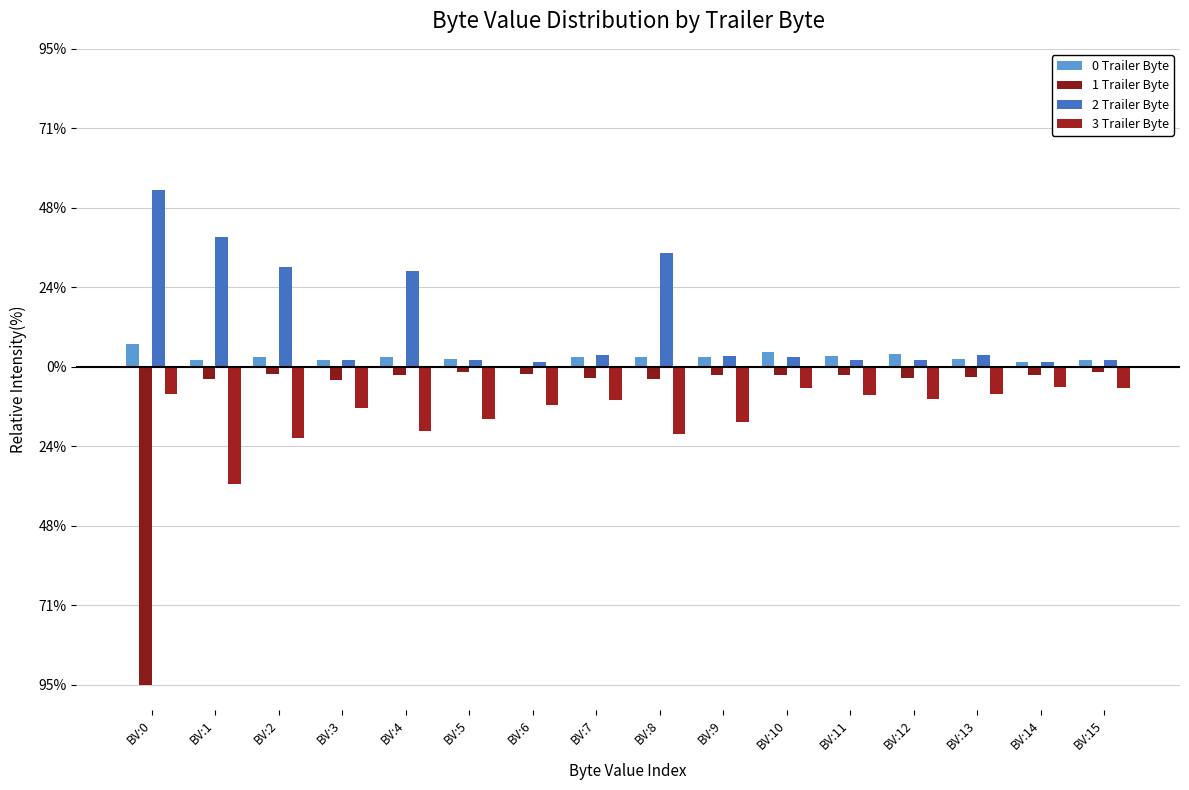

Are the bars grouped side by side (vs. stacked)?

Yes